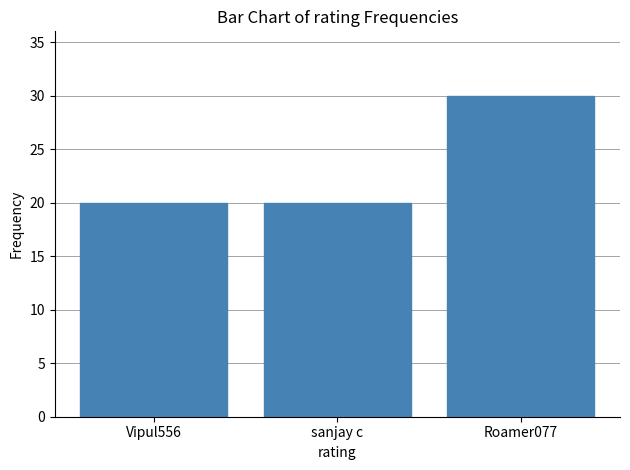

What position from the left is Roamer077?

3